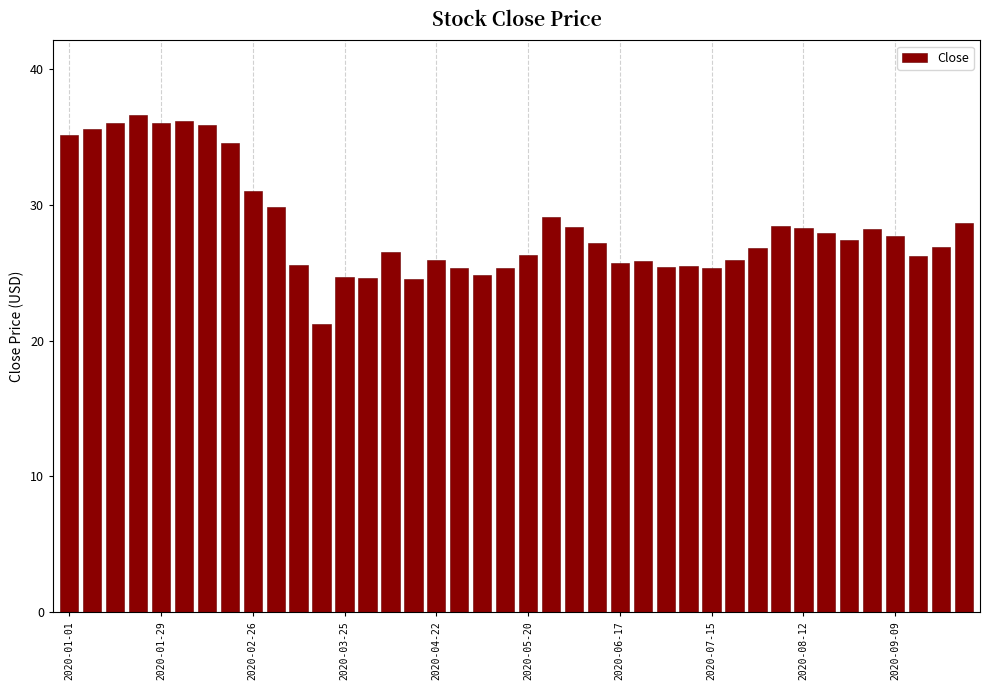

What is the average value?

28.4